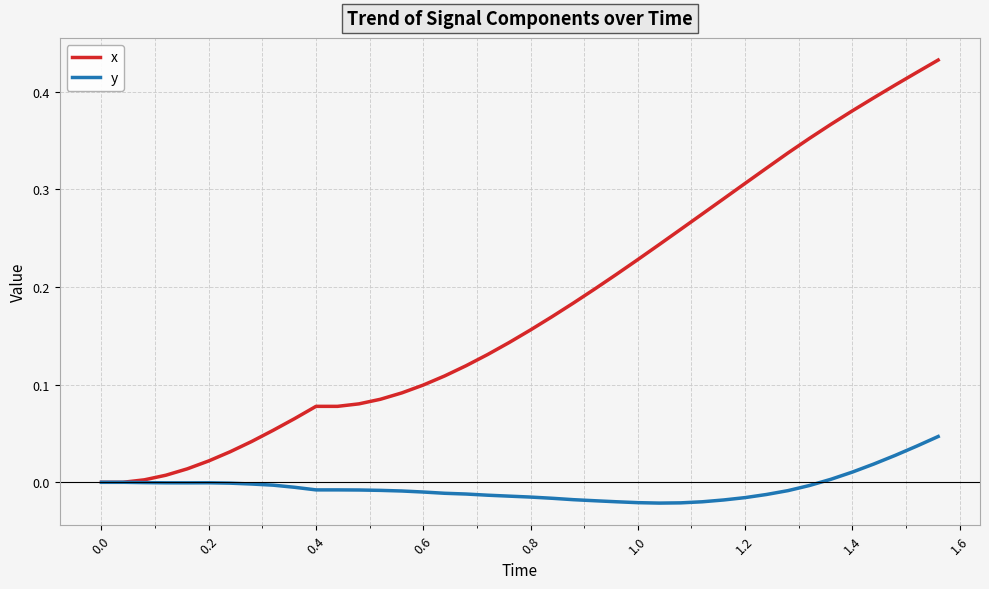

List the series in order of their overall mean, highest first.

x, y